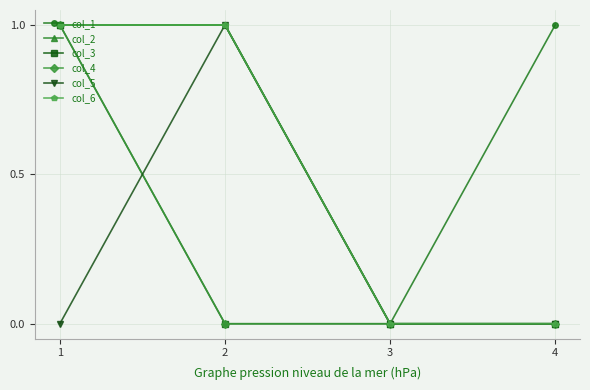

Which series has the largest total across all categories?

col_1